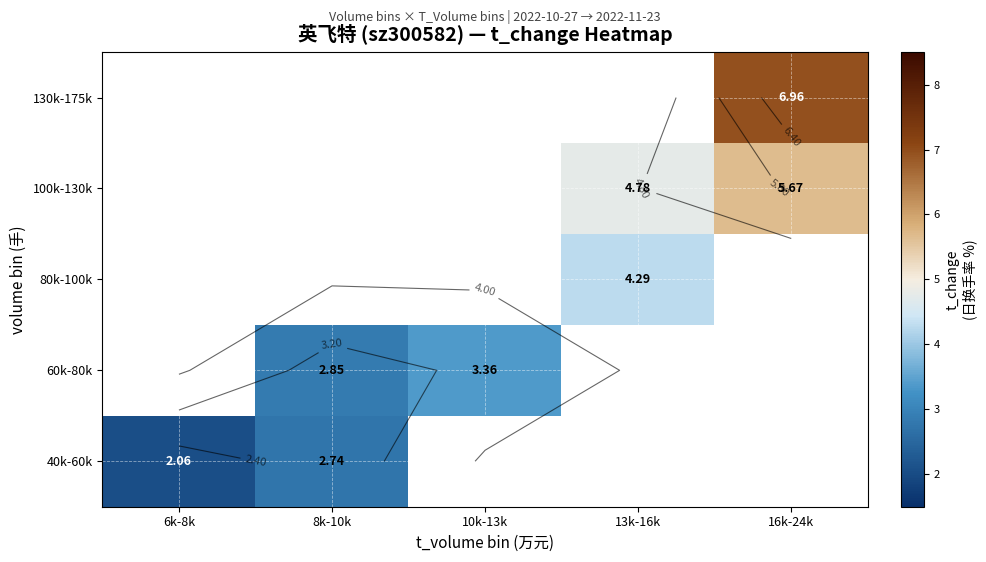

Rank the series by their average value, from highest to lowest.

40k-60k, 60k-80k, 80k-100k, 100k-130k, 130k-175k